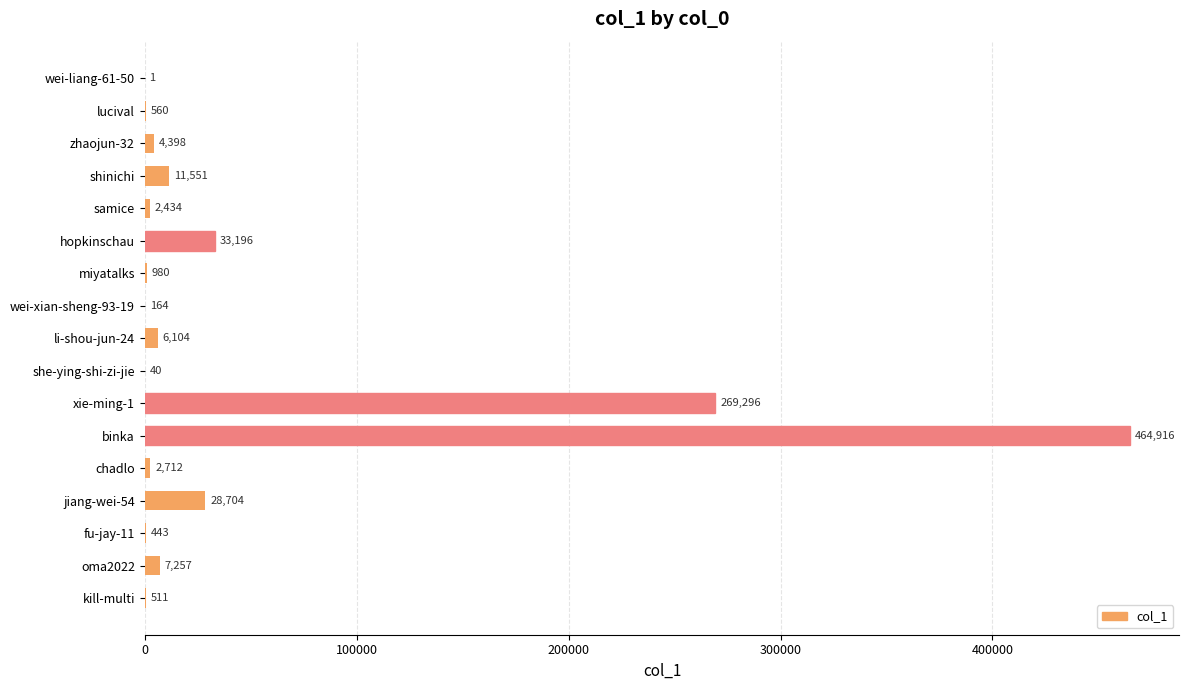

True or false: the data shows 7257 at oma2022.

True